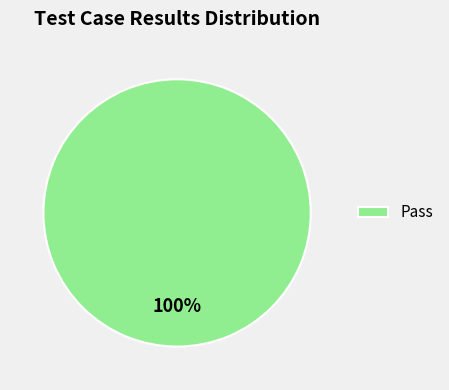

Which slice represents more than half of the pie?

Pass